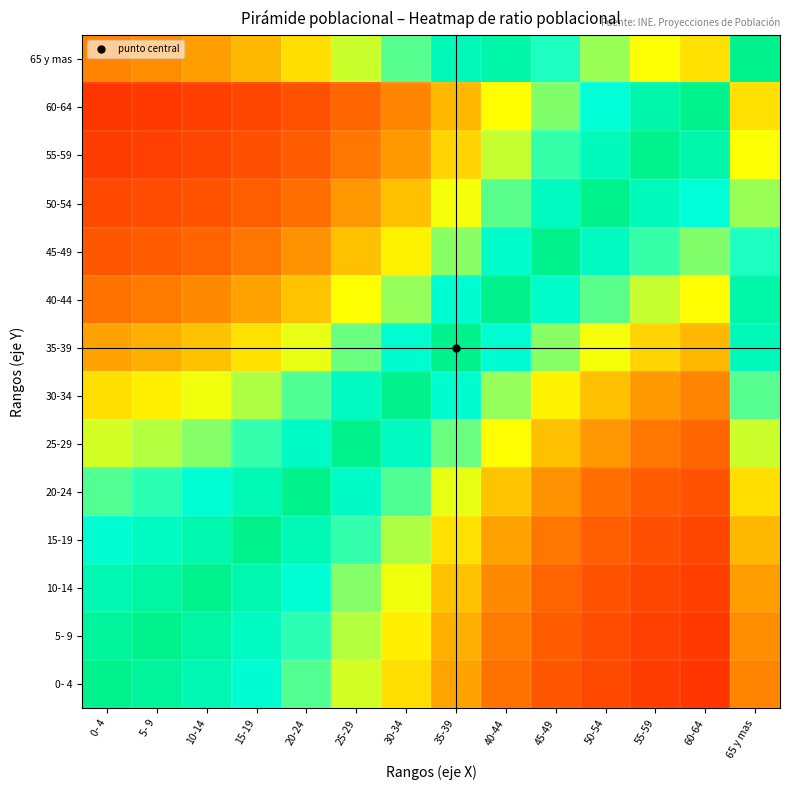

Reading right to left, list all the values displayed in this chart.

0- 4: 65 y mas=0.3	60-64=0.1	55-59=0.2	50-54=0.2	45-49=0.2	40-44=0.3	35-39=0.4	30-34=0.4	25-29=0.5	20-24=0.7	15-19=0.8	10-14=0.9	5- 9=0.9	0- 4=1.0
5- 9: 65 y mas=0.3	60-64=0.1	55-59=0.2	50-54=0.2	45-49=0.2	40-44=0.3	35-39=0.4	30-34=0.5	25-29=0.6	20-24=0.7	15-19=0.8	10-14=0.9	5- 9=1.0	0- 4=0.9
10-14: 65 y mas=0.3	60-64=0.2	55-59=0.2	50-54=0.2	45-49=0.2	40-44=0.3	35-39=0.4	30-34=0.5	25-29=0.6	20-24=0.8	15-19=0.9	10-14=1.0	5- 9=0.9	0- 4=0.9
15-19: 65 y mas=0.4	60-64=0.2	55-59=0.2	50-54=0.2	45-49=0.3	40-44=0.3	35-39=0.5	30-34=0.6	25-29=0.7	20-24=0.9	15-19=1.0	10-14=0.9	5- 9=0.8	0- 4=0.8
20-24: 65 y mas=0.4	60-64=0.2	55-59=0.2	50-54=0.3	45-49=0.3	40-44=0.4	35-39=0.5	30-34=0.7	25-29=0.8	20-24=1.0	15-19=0.9	10-14=0.8	5- 9=0.7	0- 4=0.7
25-29: 65 y mas=0.6	60-64=0.2	55-59=0.3	50-54=0.3	45-49=0.4	40-44=0.5	35-39=0.6	30-34=0.8	25-29=1.0	20-24=0.8	15-19=0.7	10-14=0.6	5- 9=0.6	0- 4=0.5
30-34: 65 y mas=0.7	60-64=0.3	55-59=0.3	50-54=0.4	45-49=0.5	40-44=0.6	35-39=0.8	30-34=1.0	25-29=0.8	20-24=0.7	15-19=0.6	10-14=0.5	5- 9=0.5	0- 4=0.4
35-39: 65 y mas=0.9	60-64=0.4	55-59=0.4	50-54=0.5	45-49=0.6	40-44=0.8	35-39=1.0	30-34=0.8	25-29=0.6	20-24=0.5	15-19=0.5	10-14=0.4	5- 9=0.4	0- 4=0.4
40-44: 65 y mas=0.9	60-64=0.5	55-59=0.6	50-54=0.7	45-49=0.8	40-44=1.0	35-39=0.8	30-34=0.6	25-29=0.5	20-24=0.4	15-19=0.3	10-14=0.3	5- 9=0.3	0- 4=0.3
45-49: 65 y mas=0.7	60-64=0.6	55-59=0.7	50-54=0.8	45-49=1.0	40-44=0.8	35-39=0.6	30-34=0.5	25-29=0.4	20-24=0.3	15-19=0.3	10-14=0.2	5- 9=0.2	0- 4=0.2
50-54: 65 y mas=0.6	60-64=0.8	55-59=0.8	50-54=1.0	45-49=0.8	40-44=0.7	35-39=0.5	30-34=0.4	25-29=0.3	20-24=0.3	15-19=0.2	10-14=0.2	5- 9=0.2	0- 4=0.2
55-59: 65 y mas=0.5	60-64=0.9	55-59=1.0	50-54=0.8	45-49=0.7	40-44=0.6	35-39=0.4	30-34=0.3	25-29=0.3	20-24=0.2	15-19=0.2	10-14=0.2	5- 9=0.2	0- 4=0.2
60-64: 65 y mas=0.5	60-64=1.0	55-59=0.9	50-54=0.8	45-49=0.6	40-44=0.5	35-39=0.4	30-34=0.3	25-29=0.2	20-24=0.2	15-19=0.2	10-14=0.2	5- 9=0.1	0- 4=0.1
65 y mas: 65 y mas=1.0	60-64=0.5	55-59=0.5	50-54=0.6	45-49=0.7	40-44=0.9	35-39=0.9	30-34=0.7	25-29=0.6	20-24=0.4	15-19=0.4	10-14=0.3	5- 9=0.3	0- 4=0.3